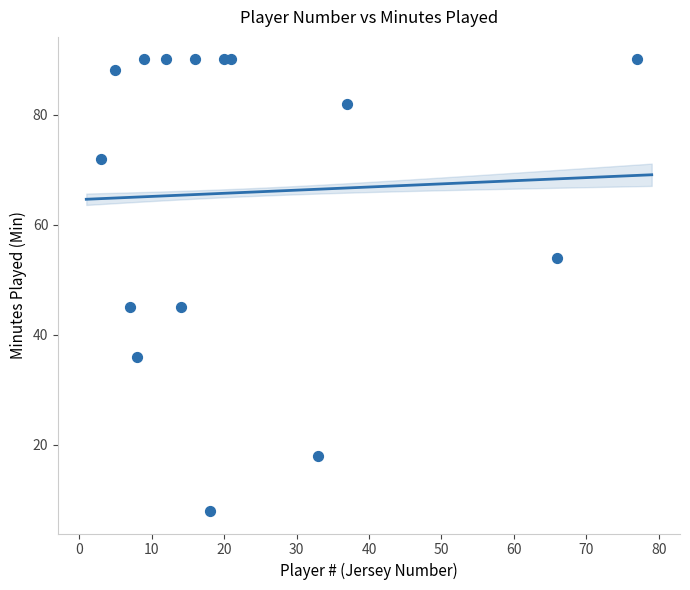

What is the range of Y values (max minus min)?

82